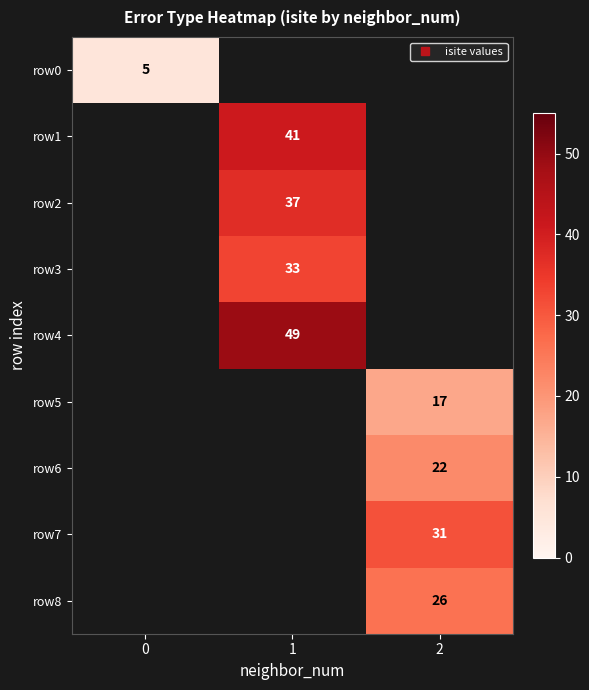

How many series are shown in this chart?

9